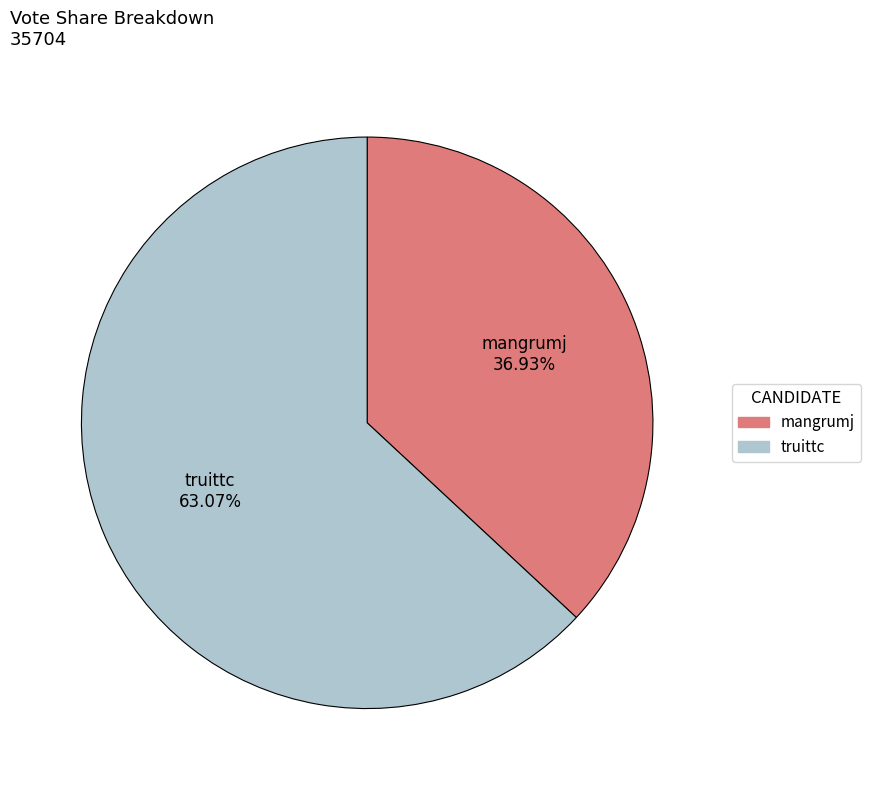

Which category has the biggest portion of the pie?

truittc